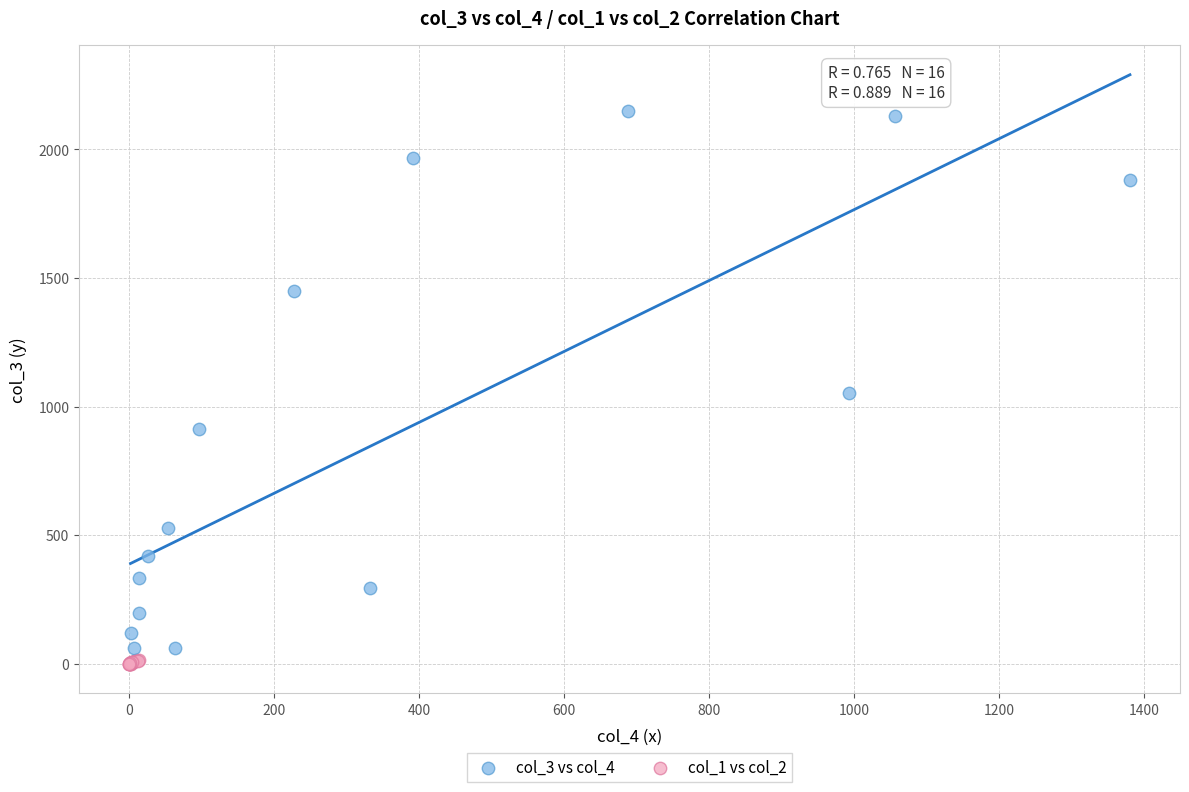

Which series reaches the maximum Y coordinate?

col_3 vs col_4